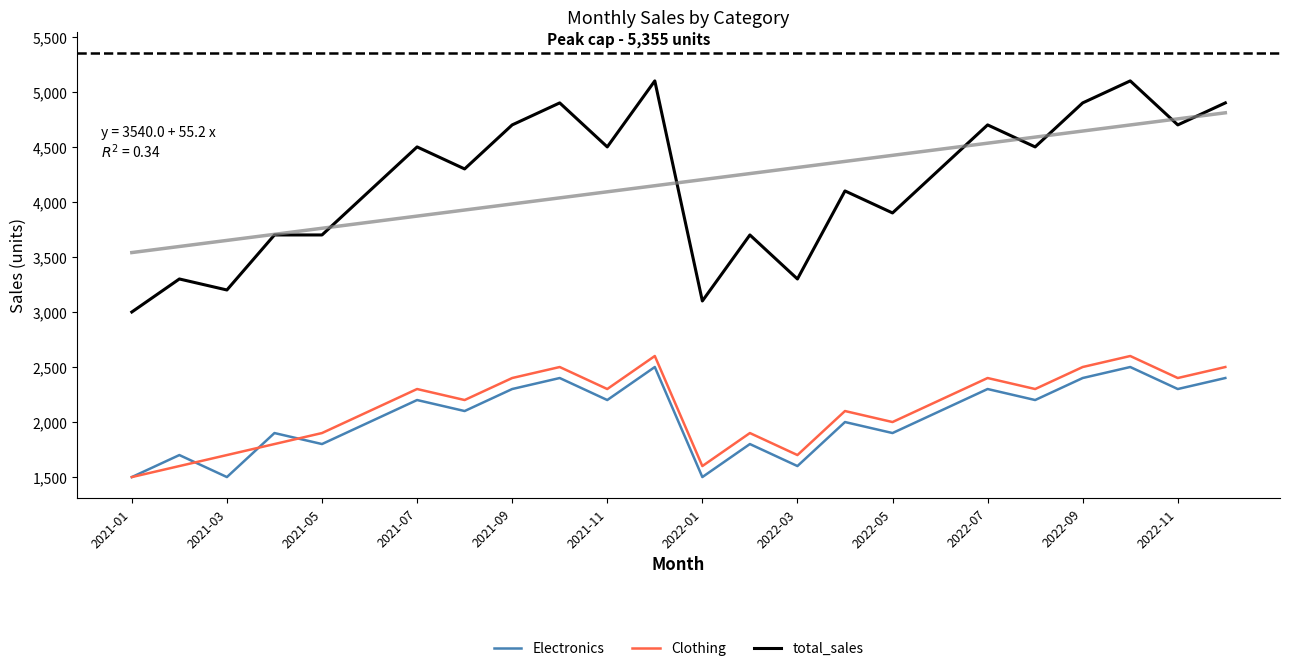

What is the highest value of the total_sales series?

5100